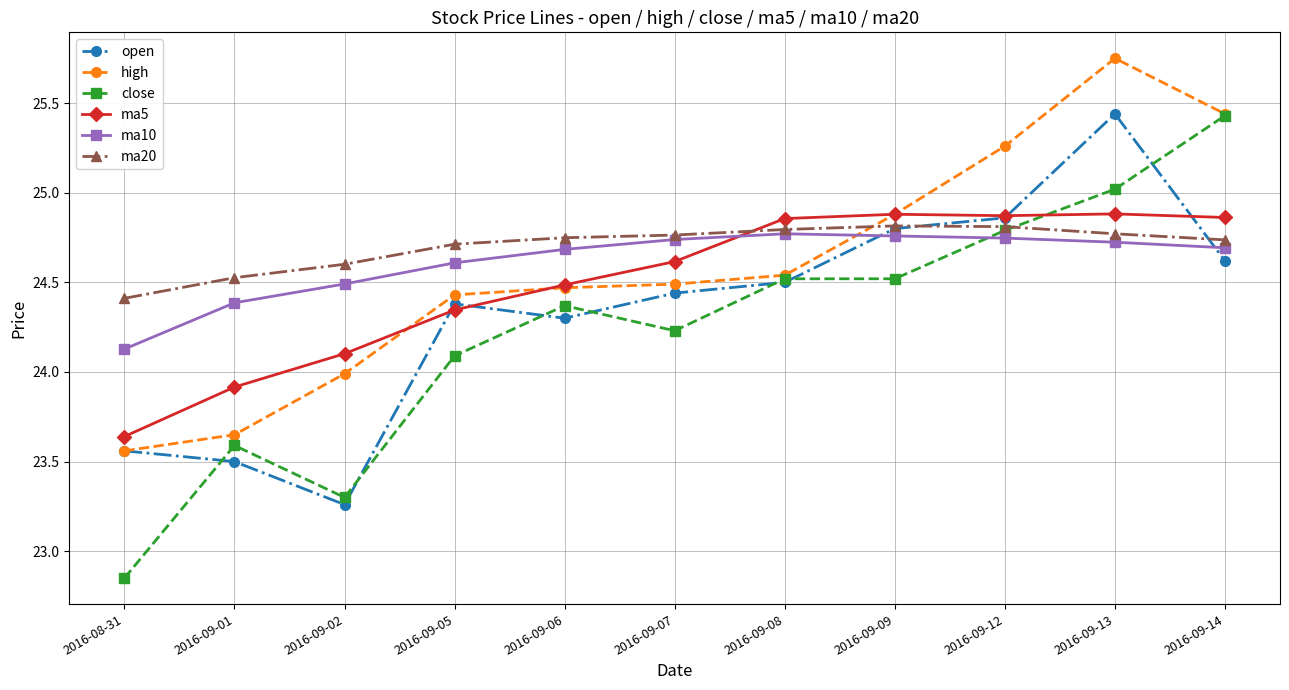

What is the label of the 10th point from the right?

2016-09-01